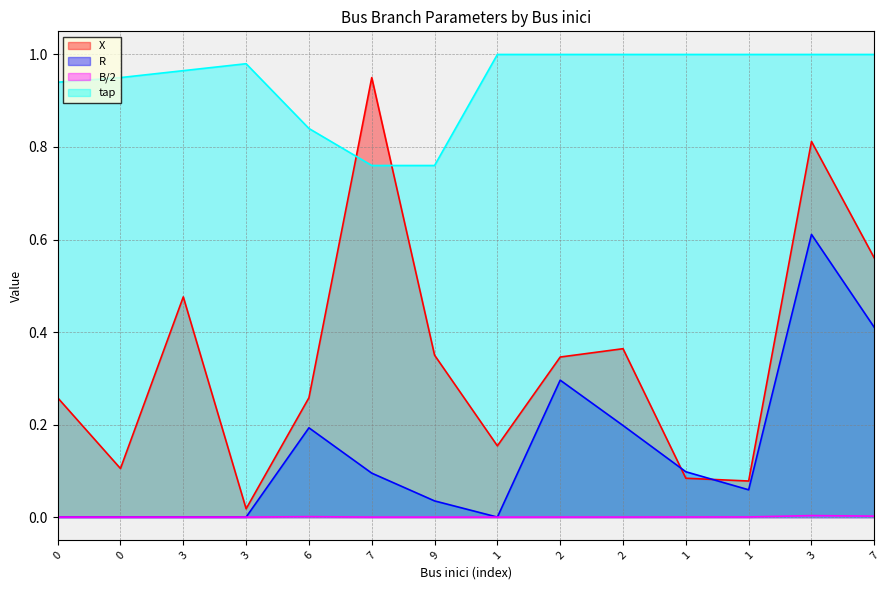

True or false: tap has more than 1 interior local peaks.

False